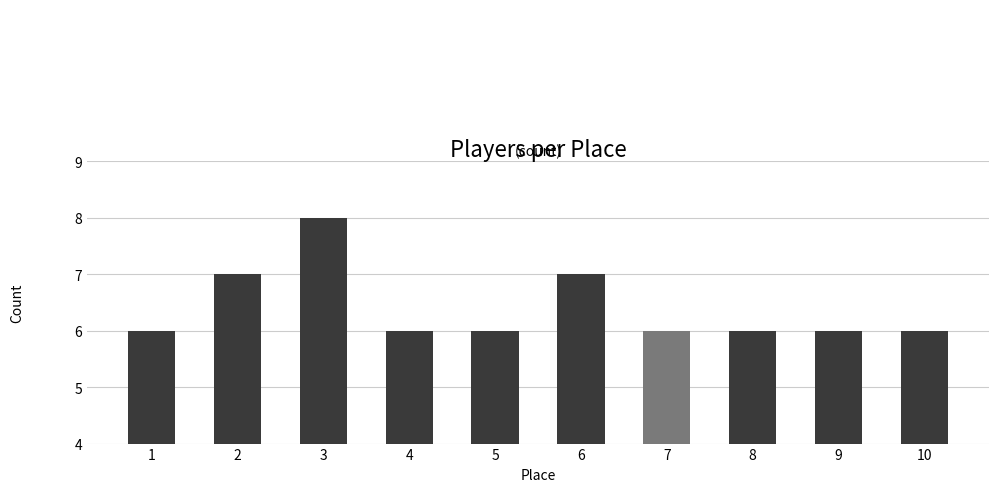

Reading left to right, list all the values displayed in this chart.

6	7	8	6	6	7	6	6	6	6